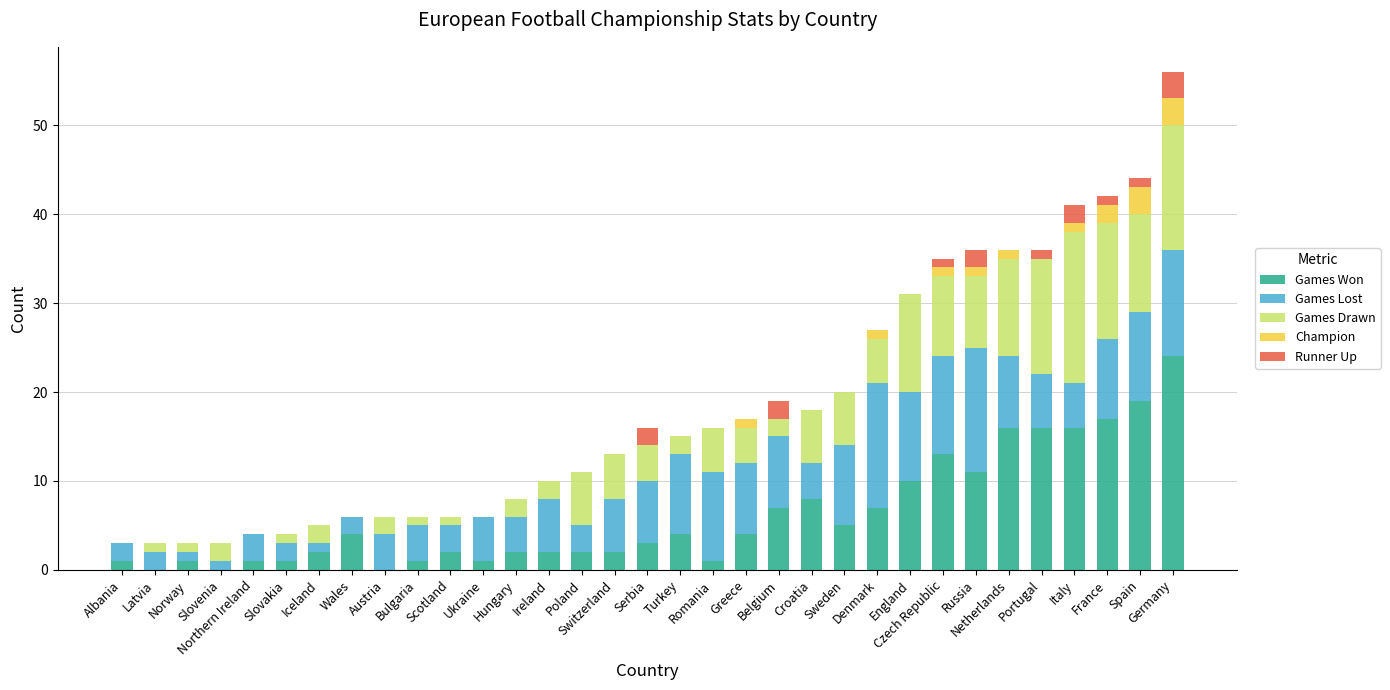

What are all the series names shown in the legend?

Games Won, Games Lost, Games Drawn, Champion, Runner Up